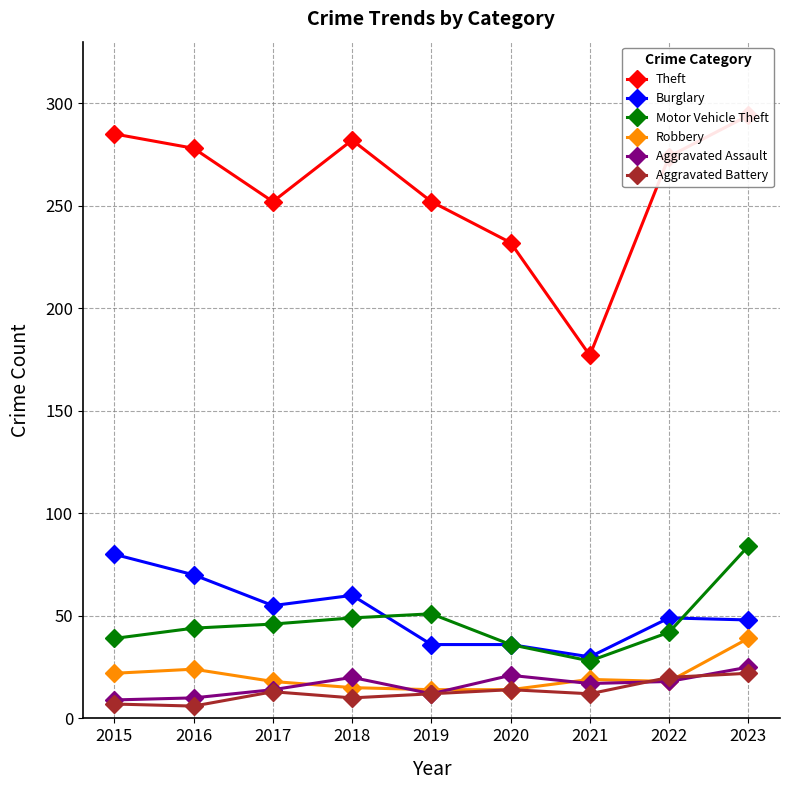

Which has a higher value, 2018 or 2022?

2018